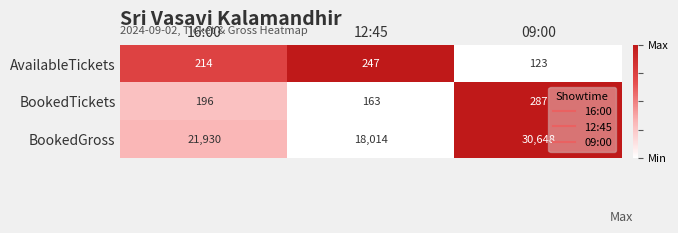

What is the difference between the highest and lowest values at 09:00?

30525